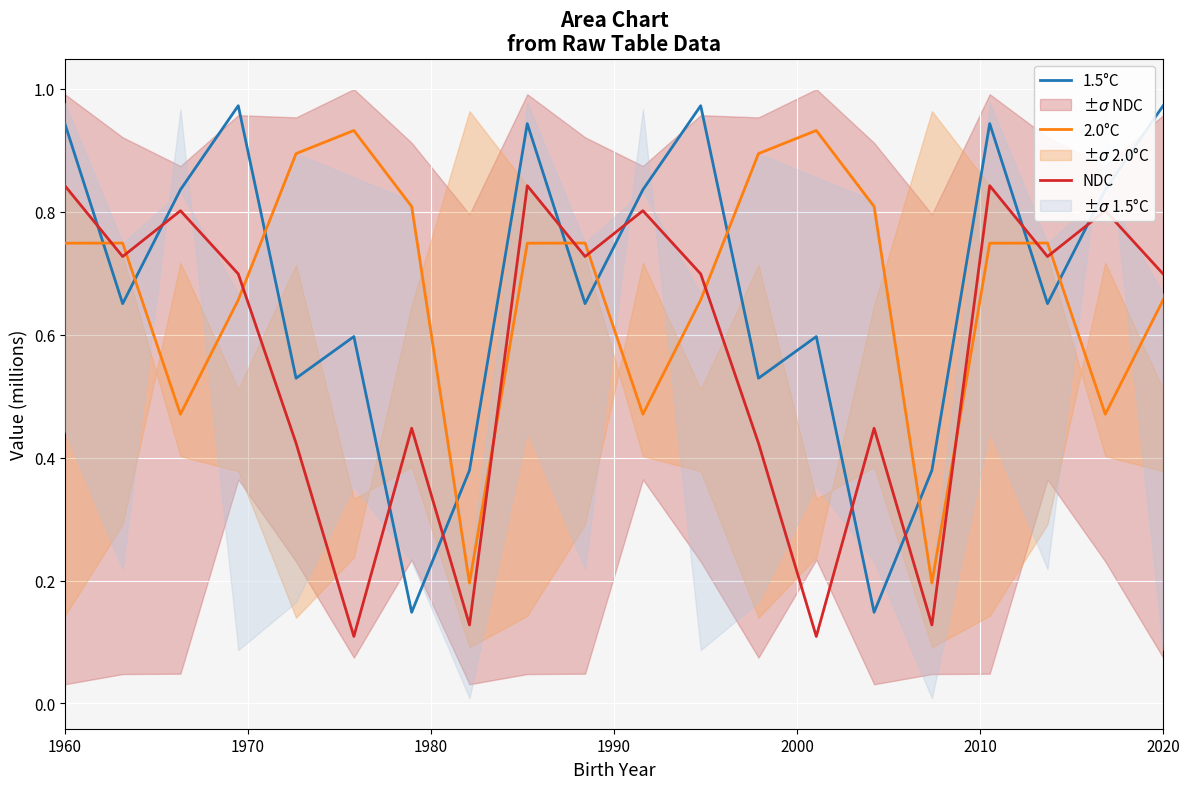

How many interior local peaks does the 2.0°C series have?

5